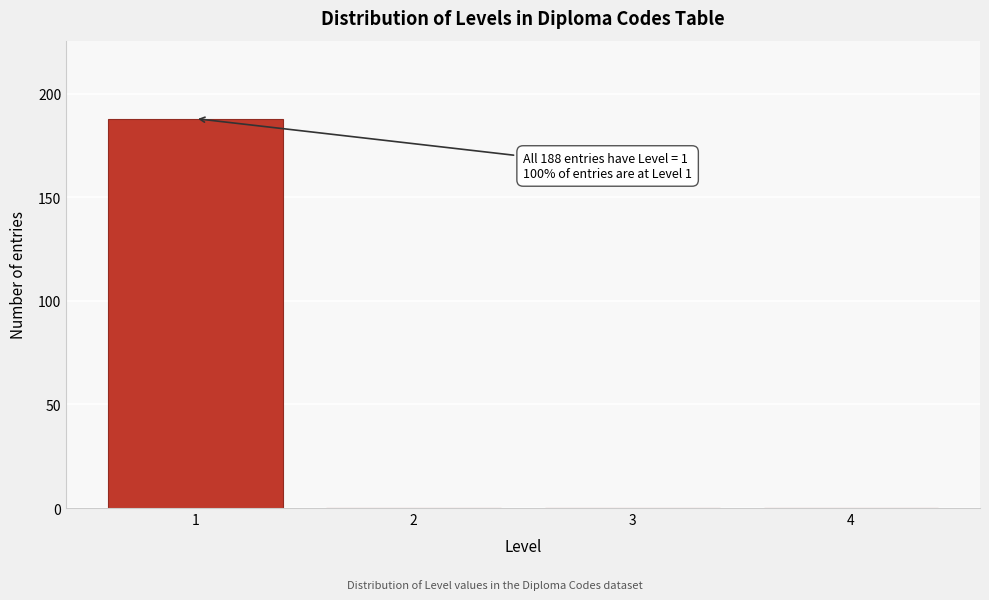

Reading left to right, transcribe all the data shown in this chart.

1=188	2=0	3=0	4=0